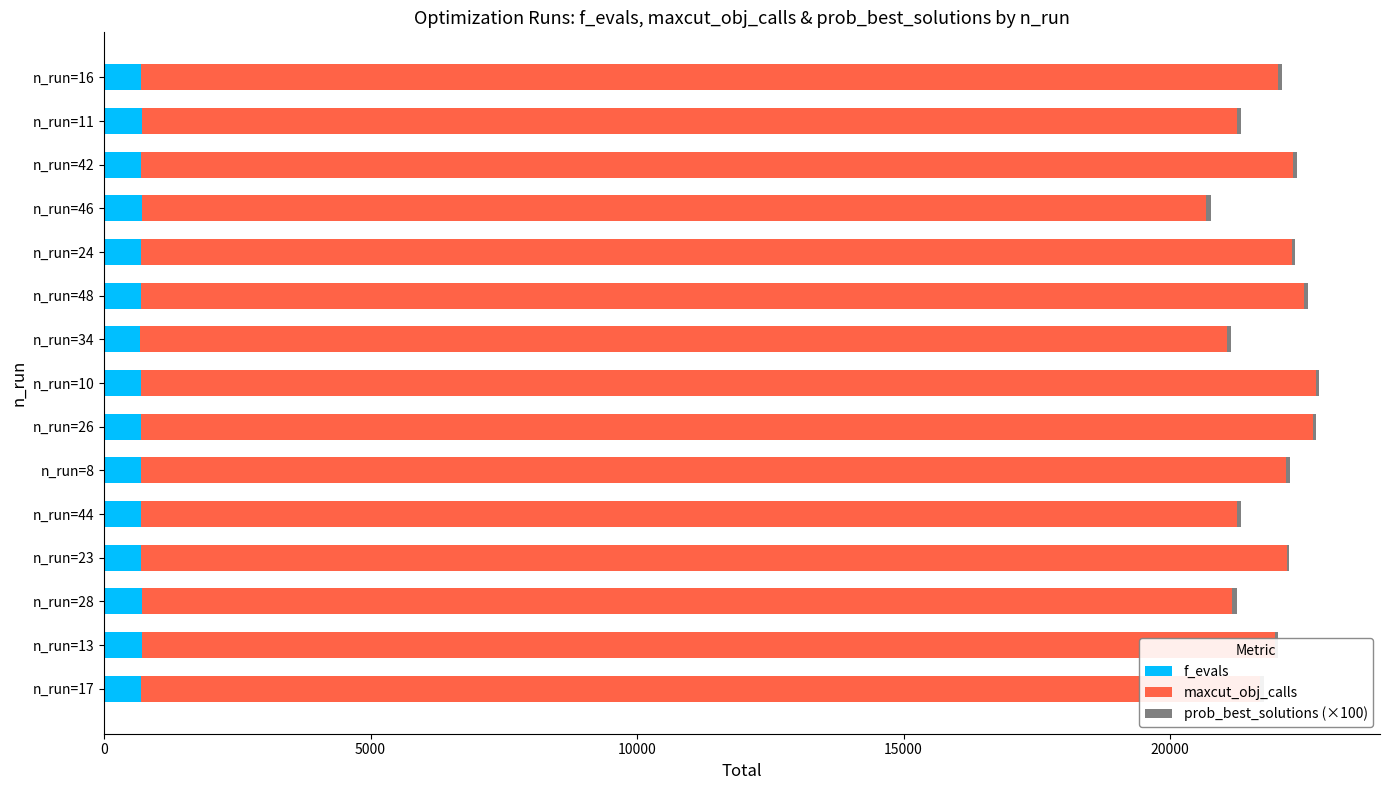

What is the highest value of the f_evals series?

719.0